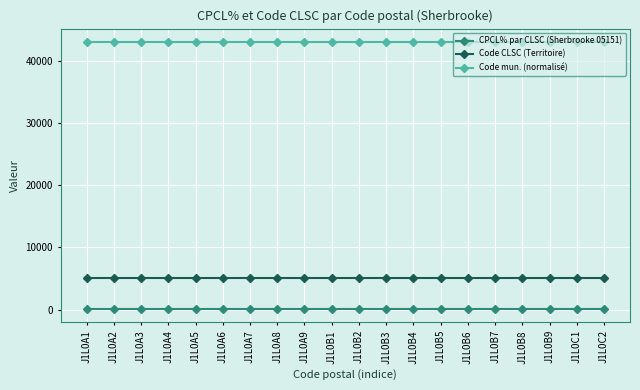

True or false: Code mun. (normalisé) and Code CLSC (Territoire) intersect in this chart.

False